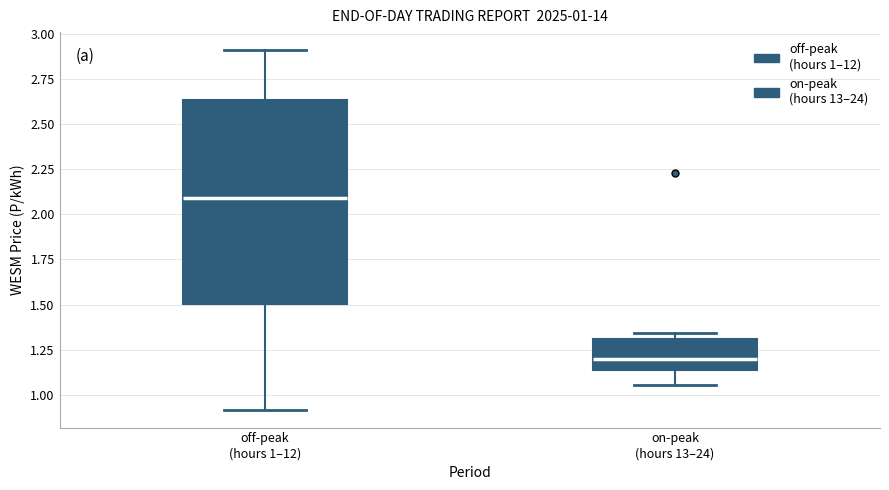

Which box is the tallest, from its lower edge to its upper edge?

off-peak (hours 1–12)